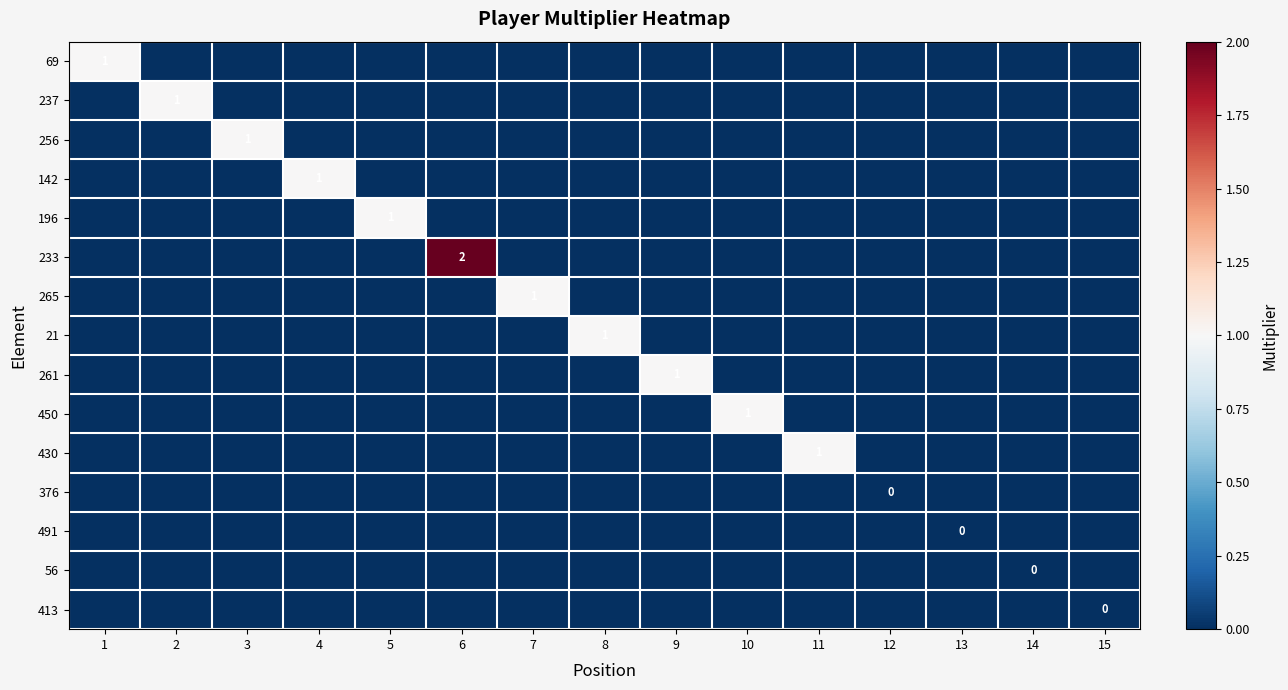

At which category is the sum across all series the highest?

6